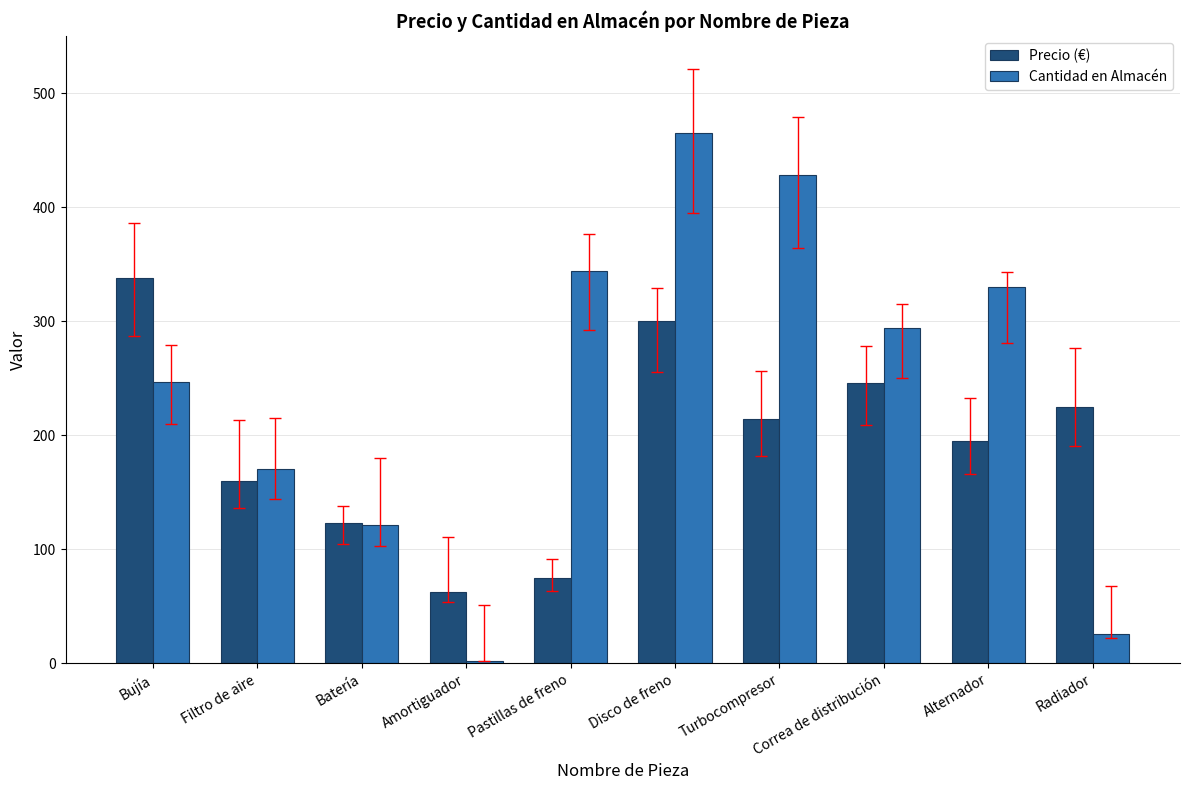

What is the maximum value for Precio (€)?

337.7